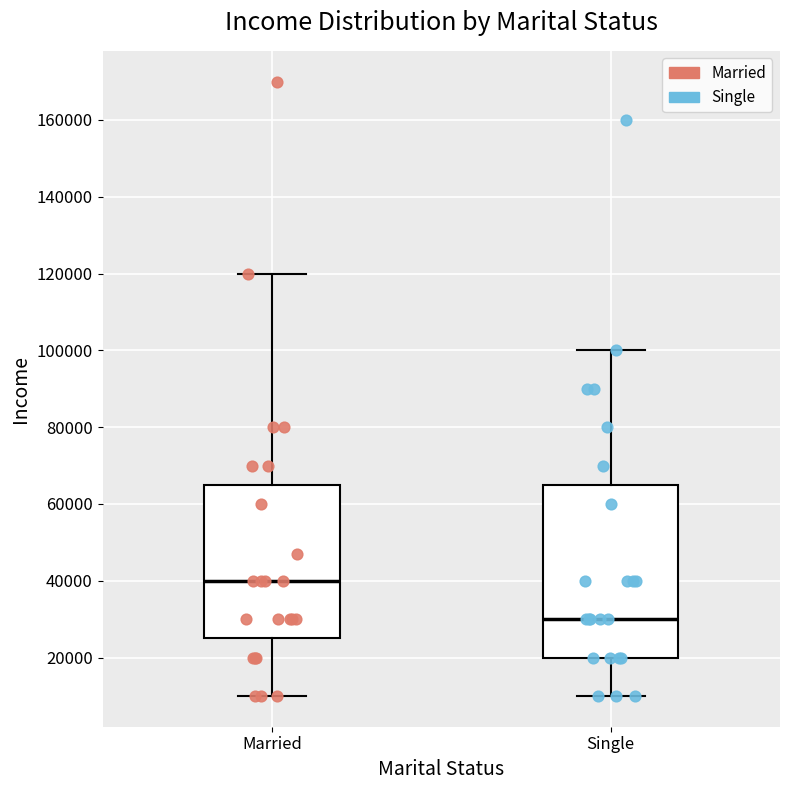

Which box is the tallest, from its lower edge to its upper edge?

Single